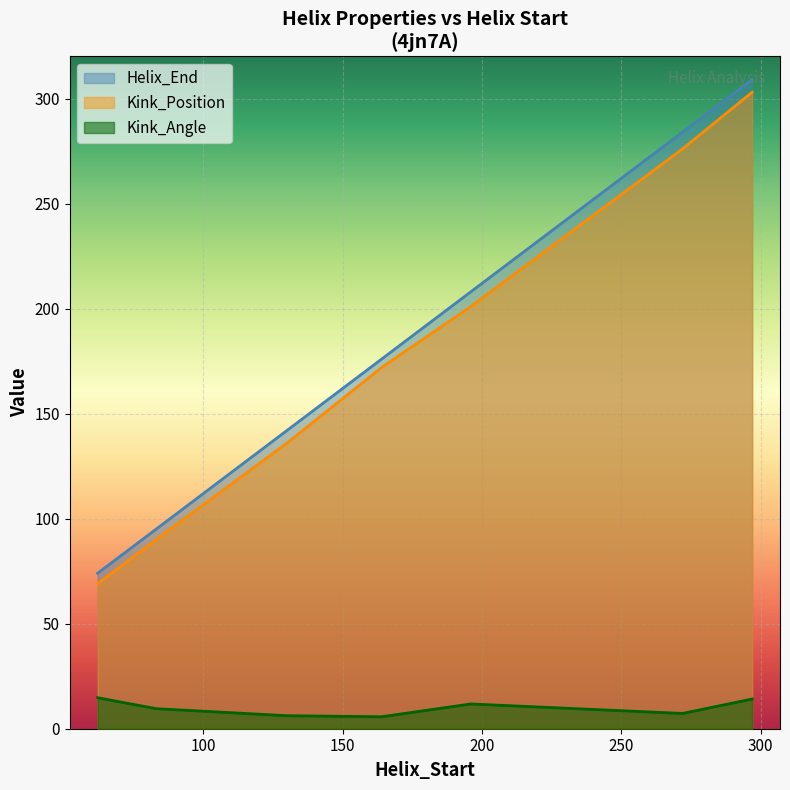

What is the value of the Kink_Position point at the 7th from the left?

303.0